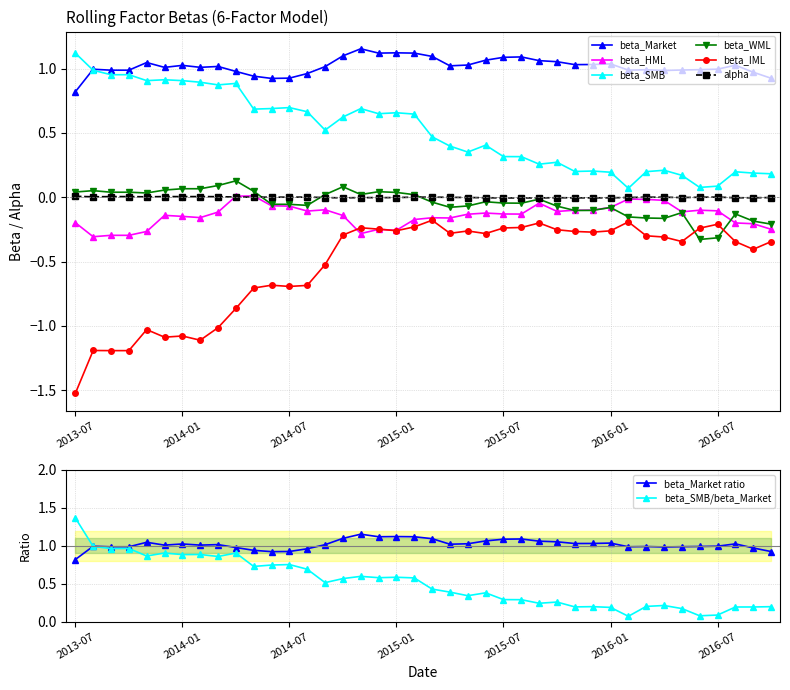

How many values in the beta_HML series exceed 0?

2